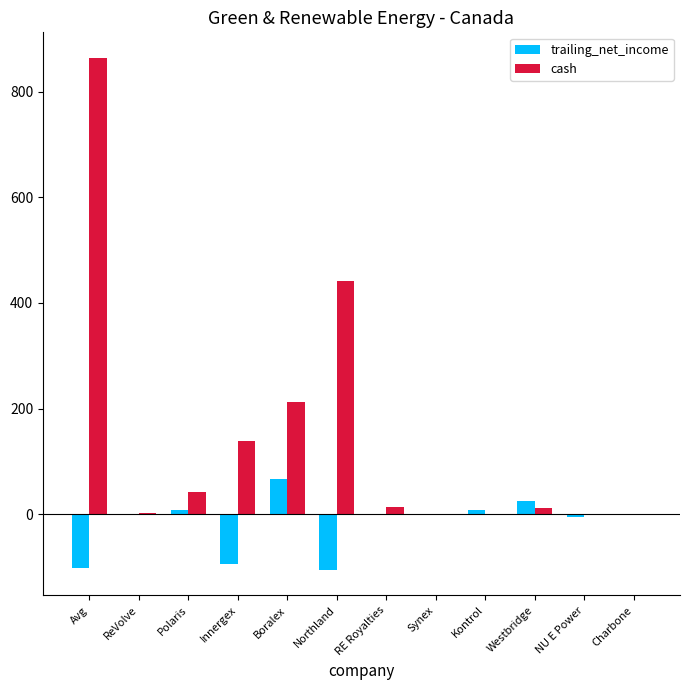

The value of cash at Boralex is 213.2. True or false?

True